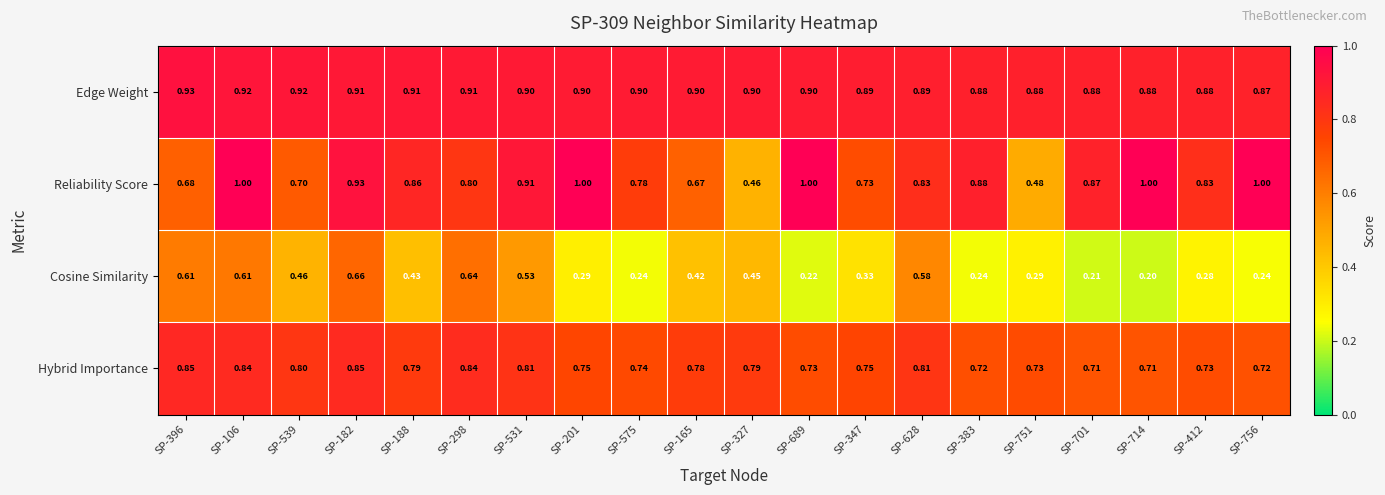

Which series has the largest range (max minus min)?

Reliability Score